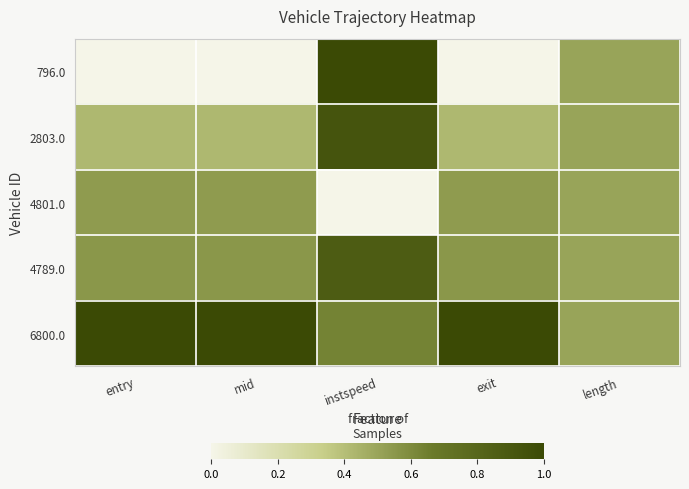

Which series has the widest spread of values?

796.0